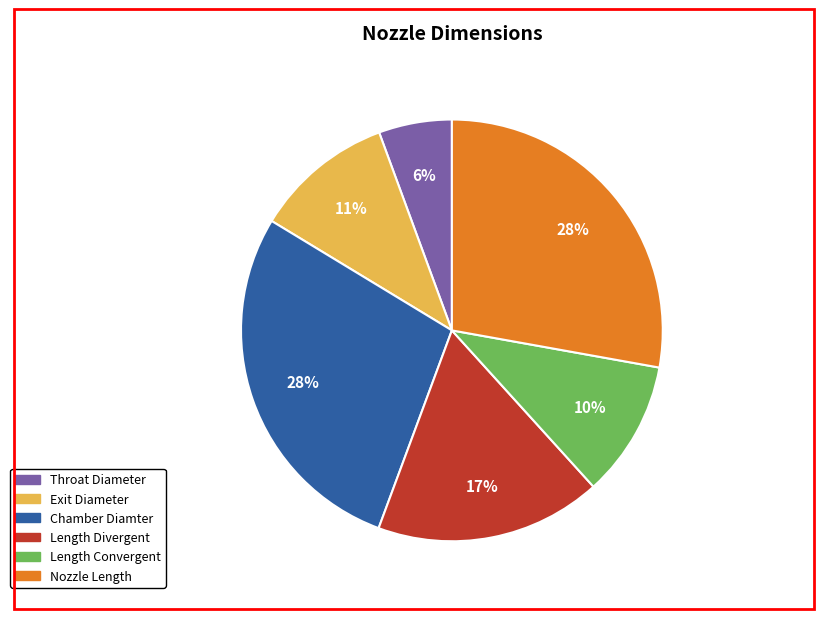

True or false: Nozzle Length accounts for 36% of the total.

False